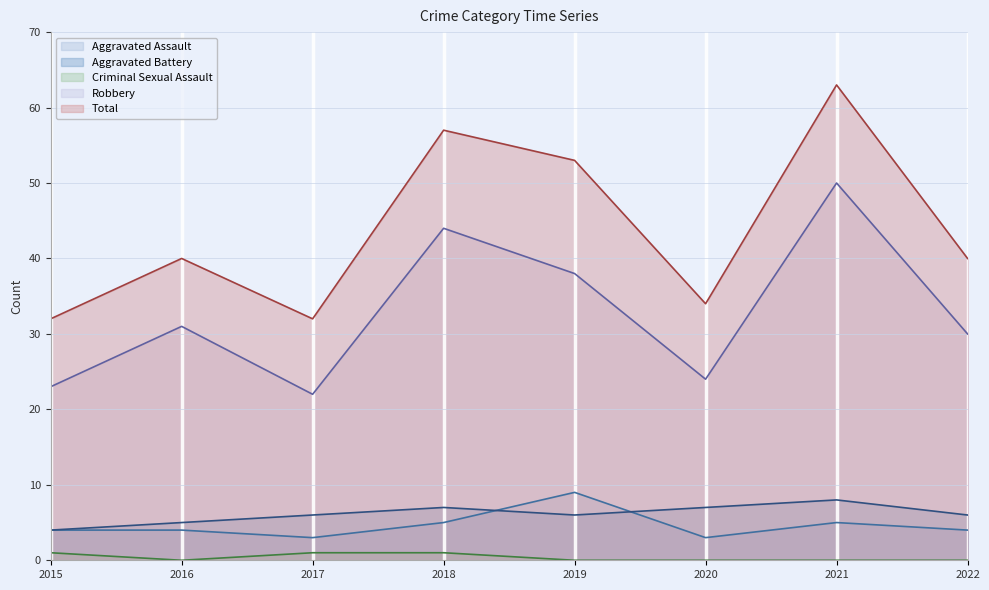

What is the difference between the maximum and minimum values in the Aggravated Battery series?

4